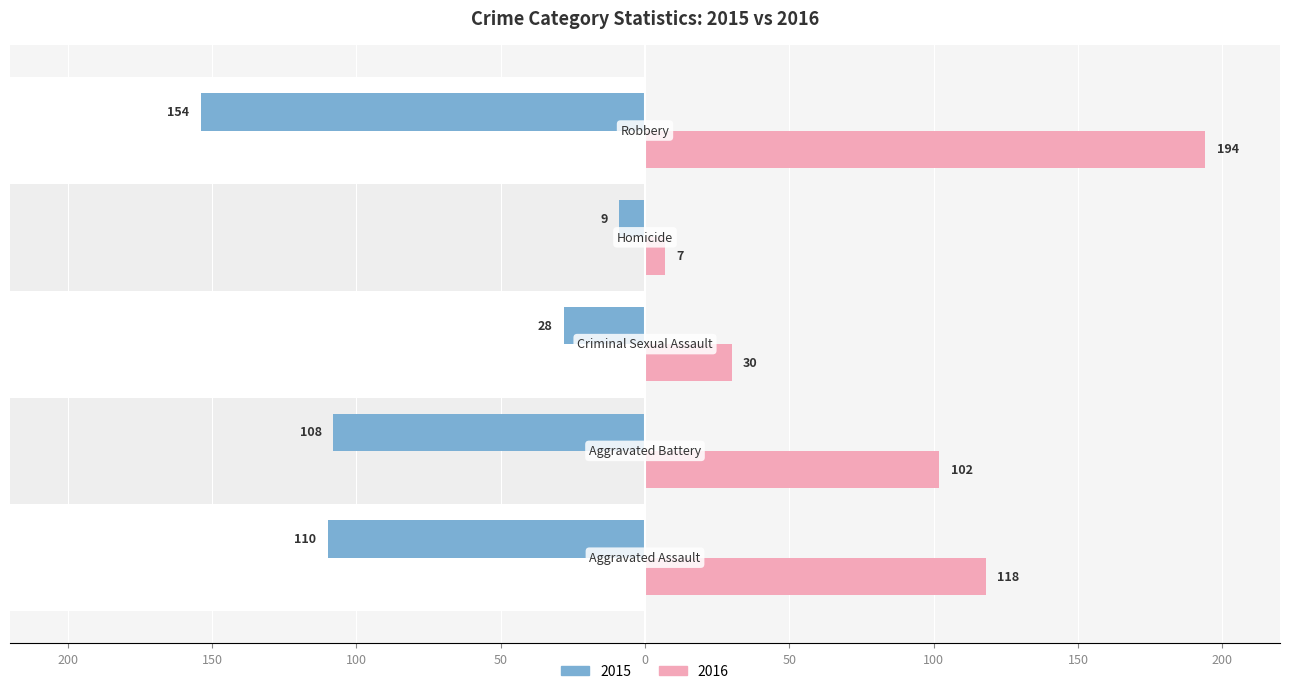

Which series has the widest spread of values?

2016